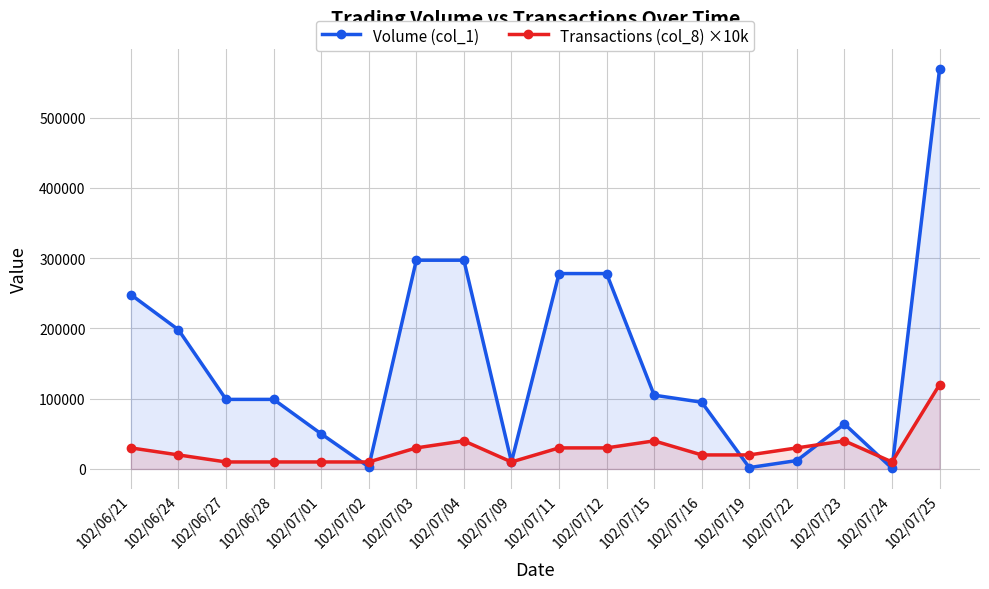

Reading left to right, transcribe all the data shown in this chart.

Volume (col_1): 102/06/21=248000	102/06/24=198000	102/06/27=99000	102/06/28=99000	102/07/01=50000	102/07/02=3000	102/07/03=297000	102/07/04=297000	102/07/09=10000	102/07/11=278000	102/07/12=278000	102/07/15=105000	102/07/16=95000	102/07/19=2000	102/07/22=12000	102/07/23=64000	102/07/24=1000	102/07/25=569000
Transactions (col_8) ×10k: 102/06/21=30000	102/06/24=20000	102/06/27=10000	102/06/28=10000	102/07/01=10000	102/07/02=10000	102/07/03=30000	102/07/04=40000	102/07/09=10000	102/07/11=30000	102/07/12=30000	102/07/15=40000	102/07/16=20000	102/07/19=20000	102/07/22=30000	102/07/23=40000	102/07/24=10000	102/07/25=120000